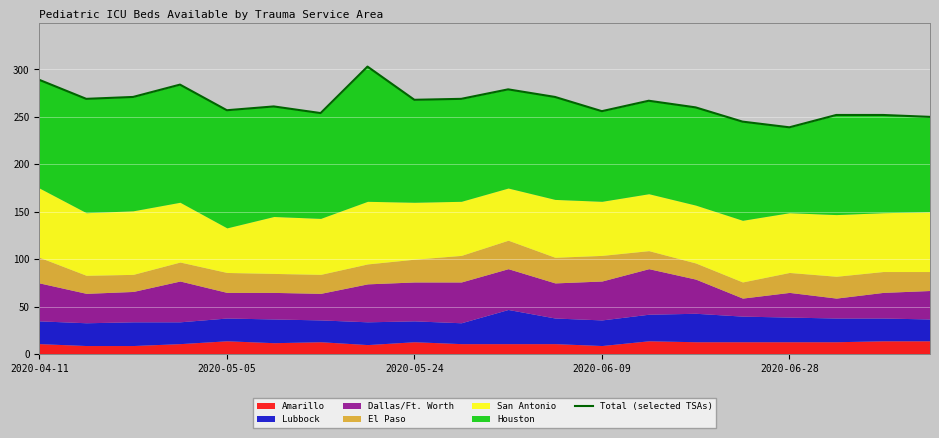

What is the greatest value displayed?

303